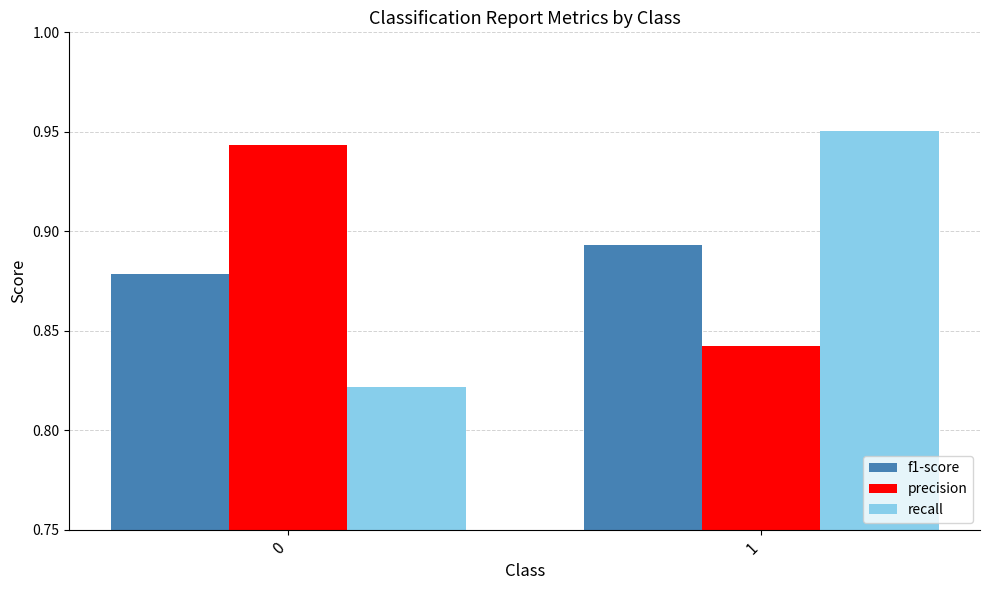

Which series has the largest range (max minus min)?

recall